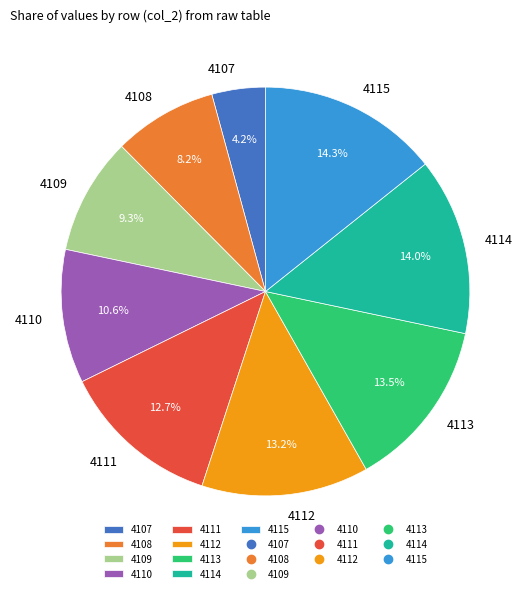

The 4110 slice represents 3% of the pie. True or false?

False